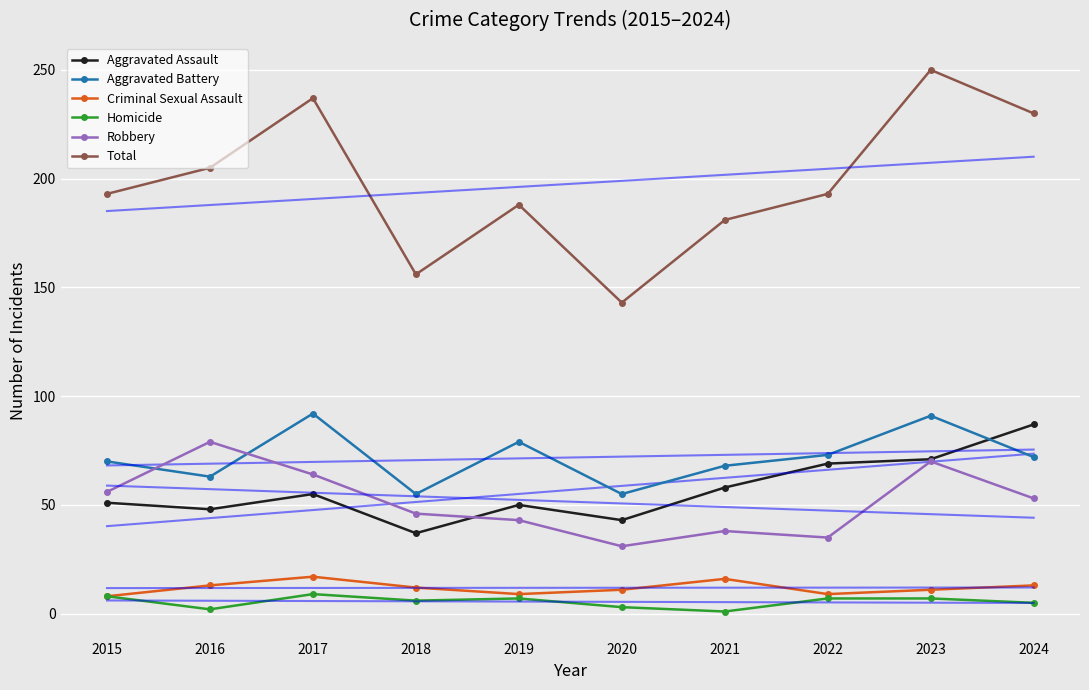

True or false: Robbery and Homicide intersect in this chart.

False